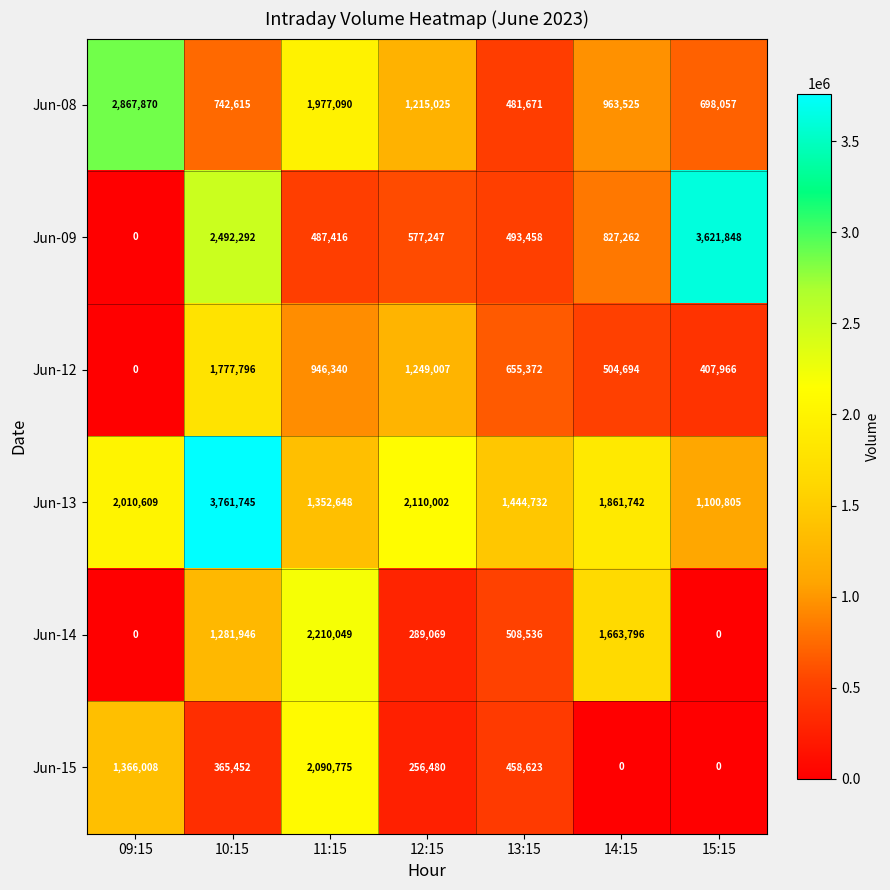

How many distinct data groups are displayed?

6